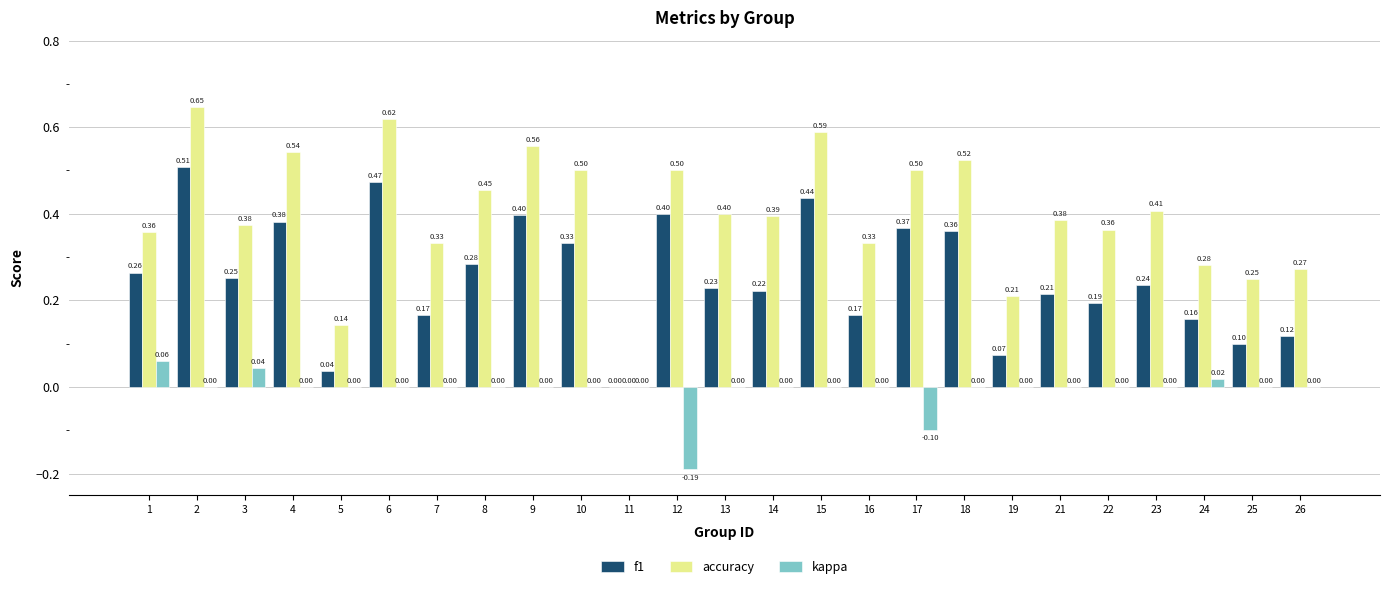

Which series has the largest total across all categories?

accuracy